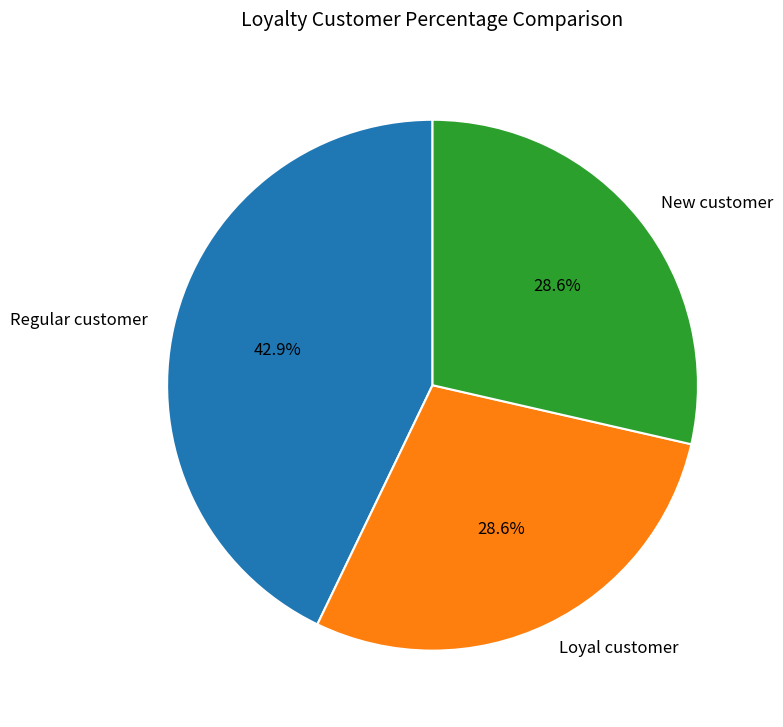

Between Regular customer and New customer, which is larger?

Regular customer